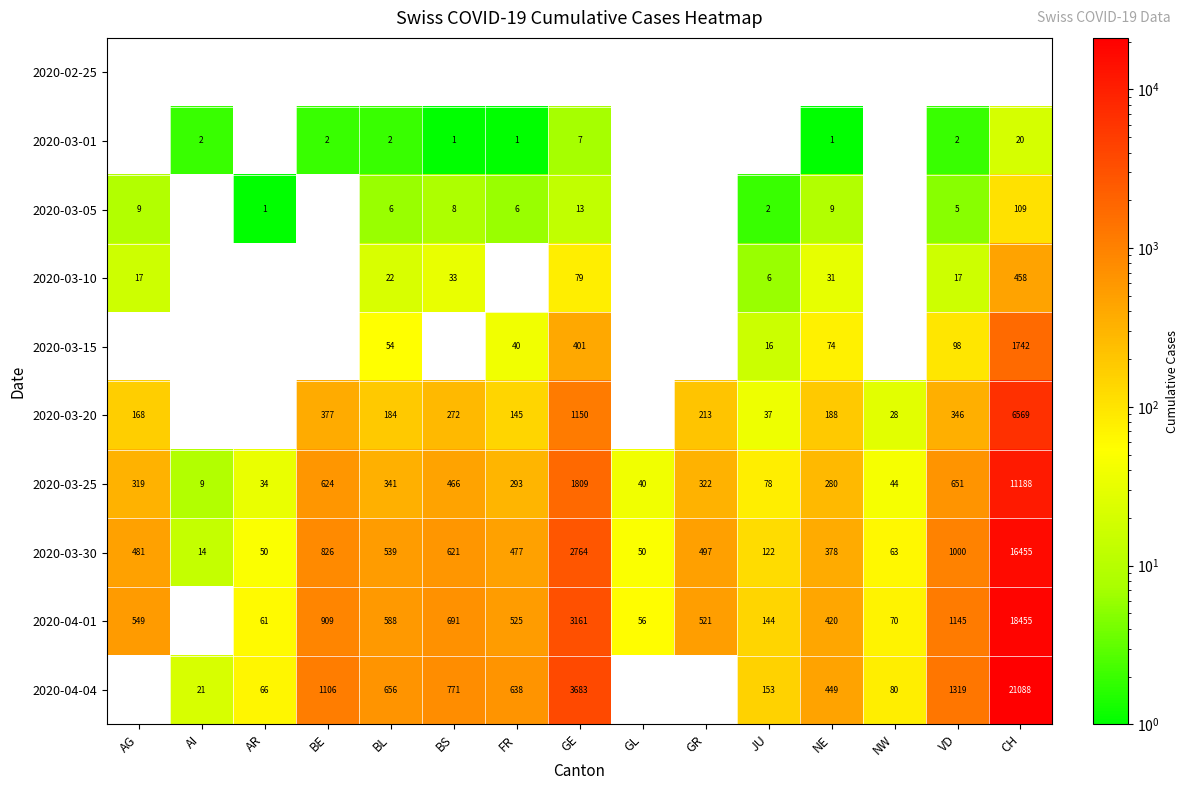

What is the average value of the 2020-03-30 series?

1622